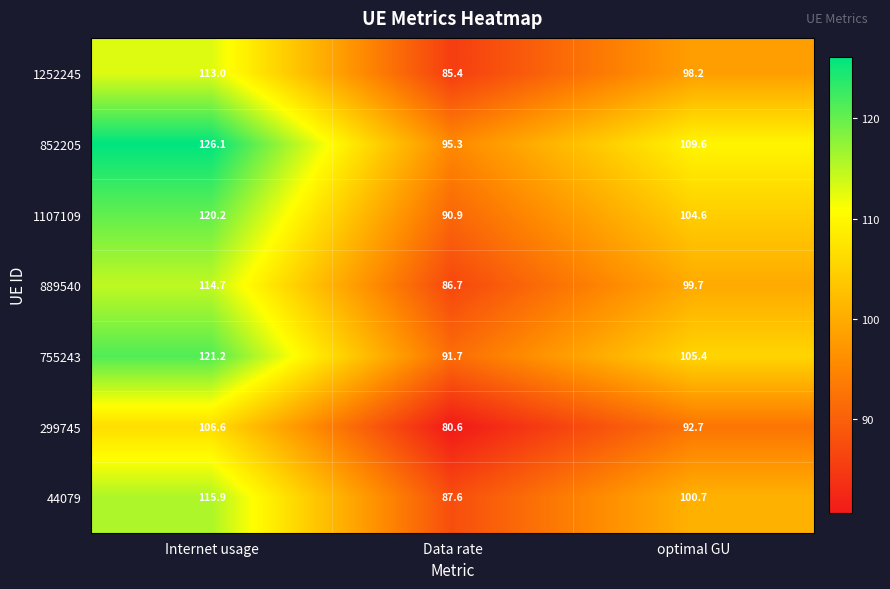

The 299745 series shows 80.6 at Data rate. True or false?

True